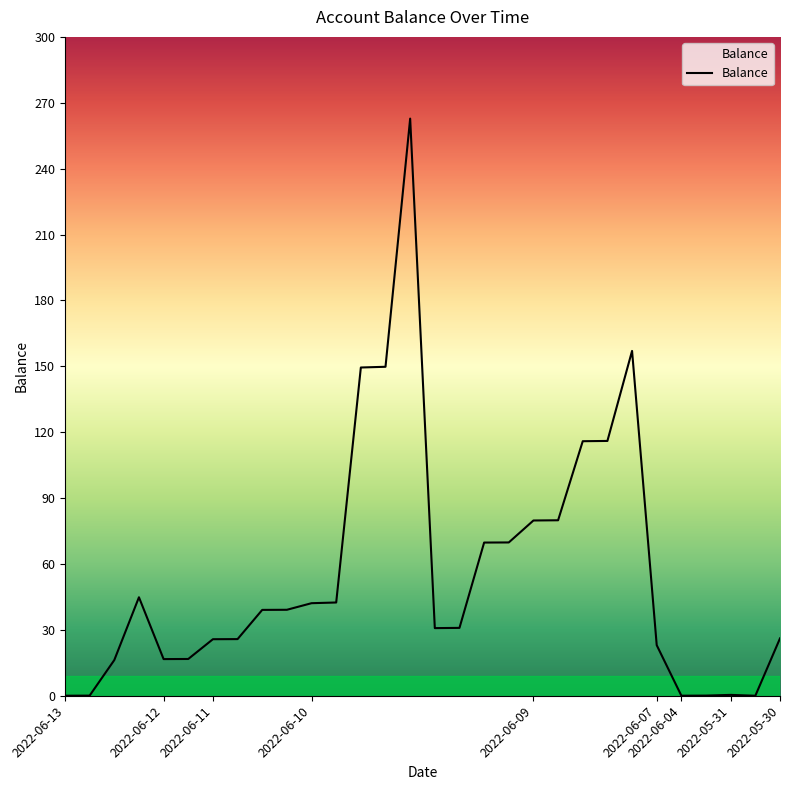

What is the sum of all values?

1670.5